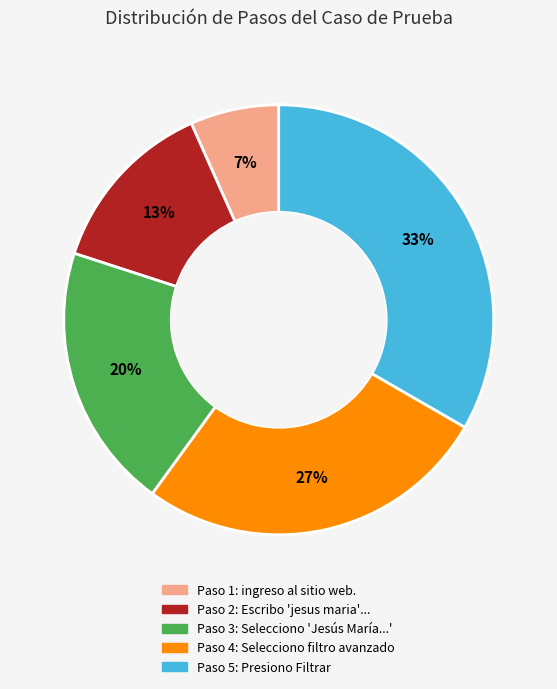

To the nearest percent, what is the average slice percentage?

20%